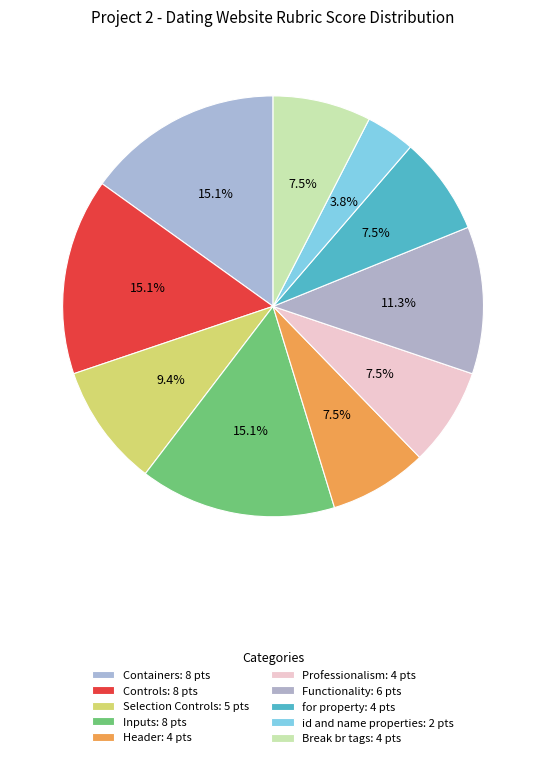

True or false: Header accounts for 8% of the total.

True